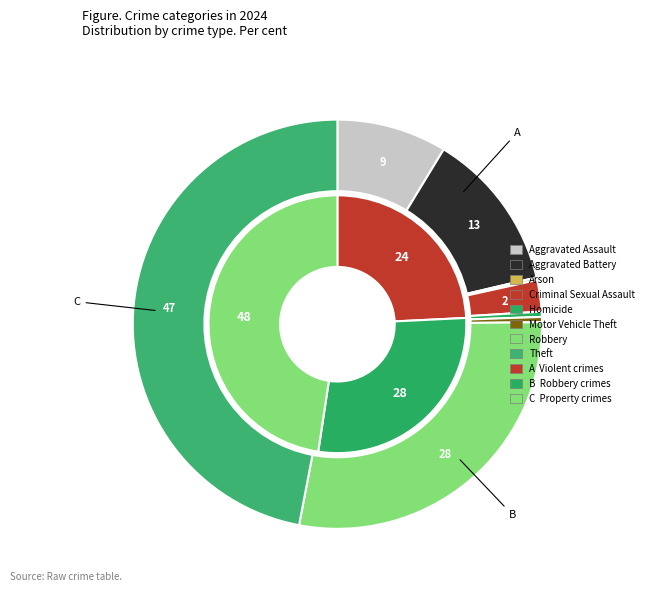

Is it true that Robbery is 28% of the pie?

True